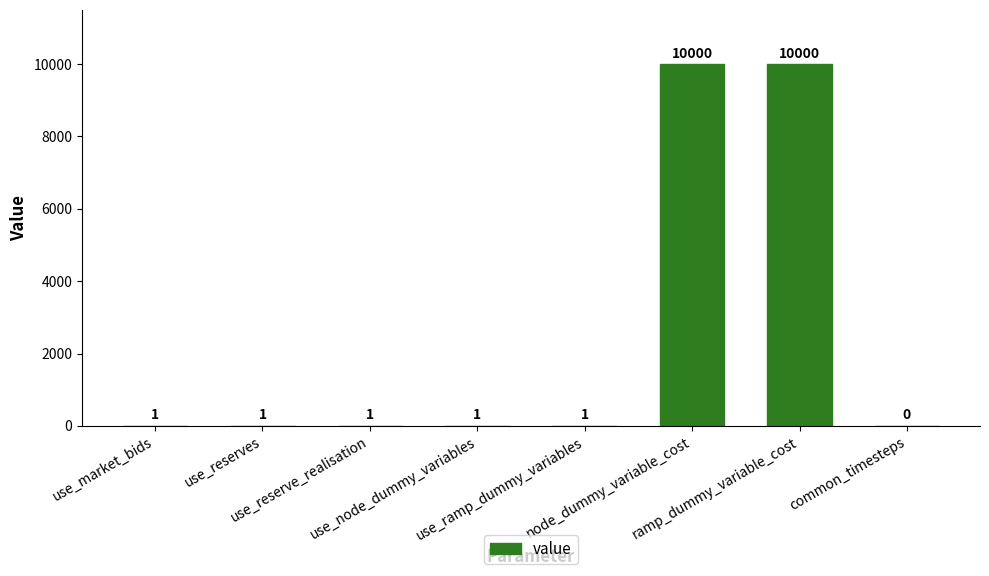

What is the sum of all values?

20005